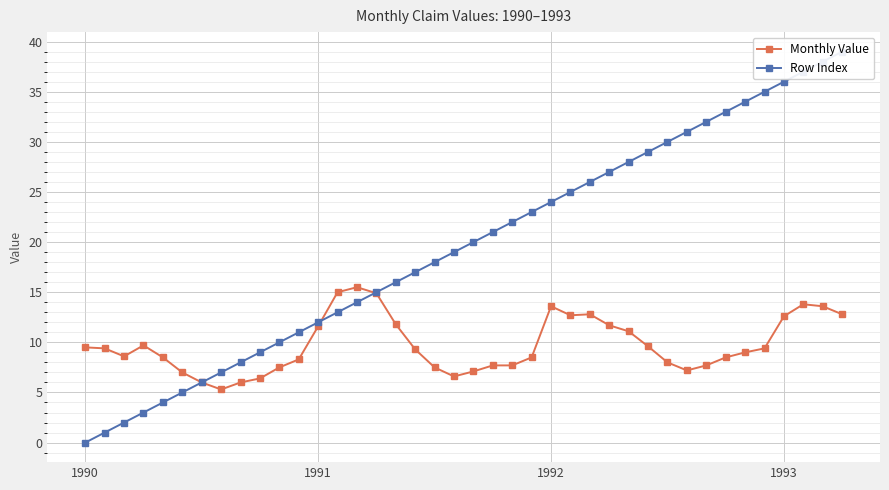

The value of Monthly Value at 30 is 8.0. True or false?

True